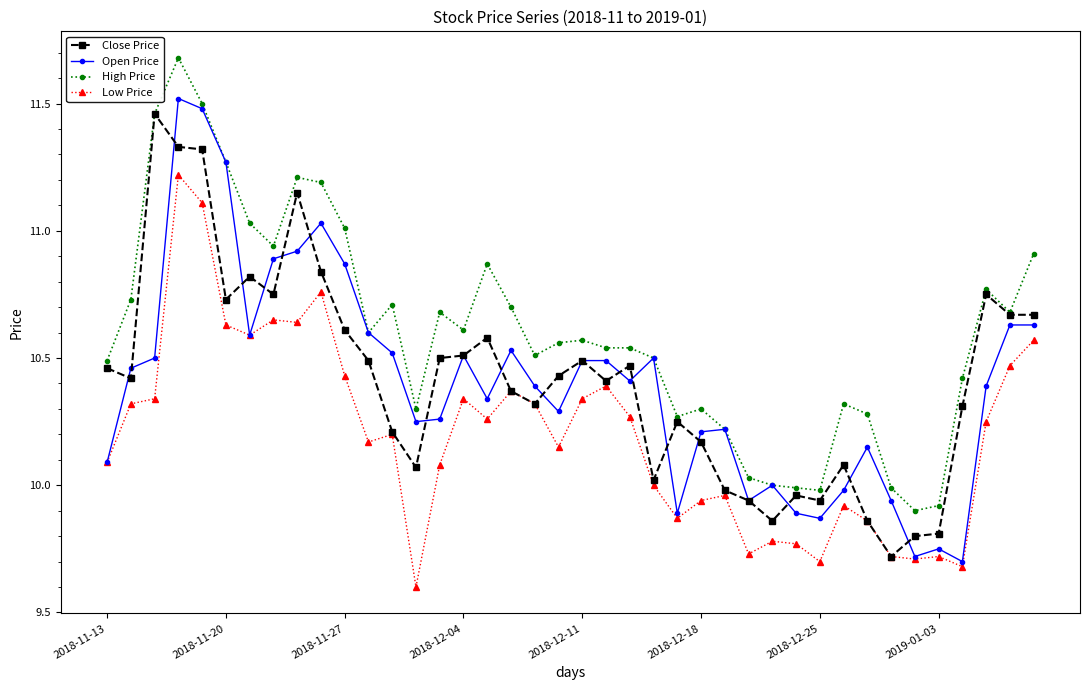

Is this an area chart (filled region under the line)?

No